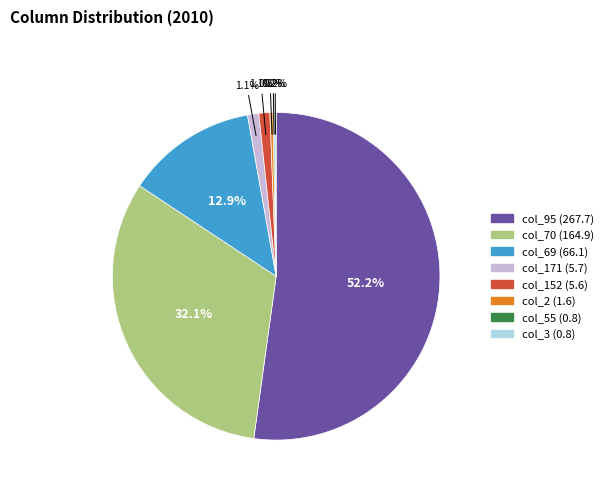

What is the total percentage of col_171 (5.7) and col_70 (164.9)?

33.2%